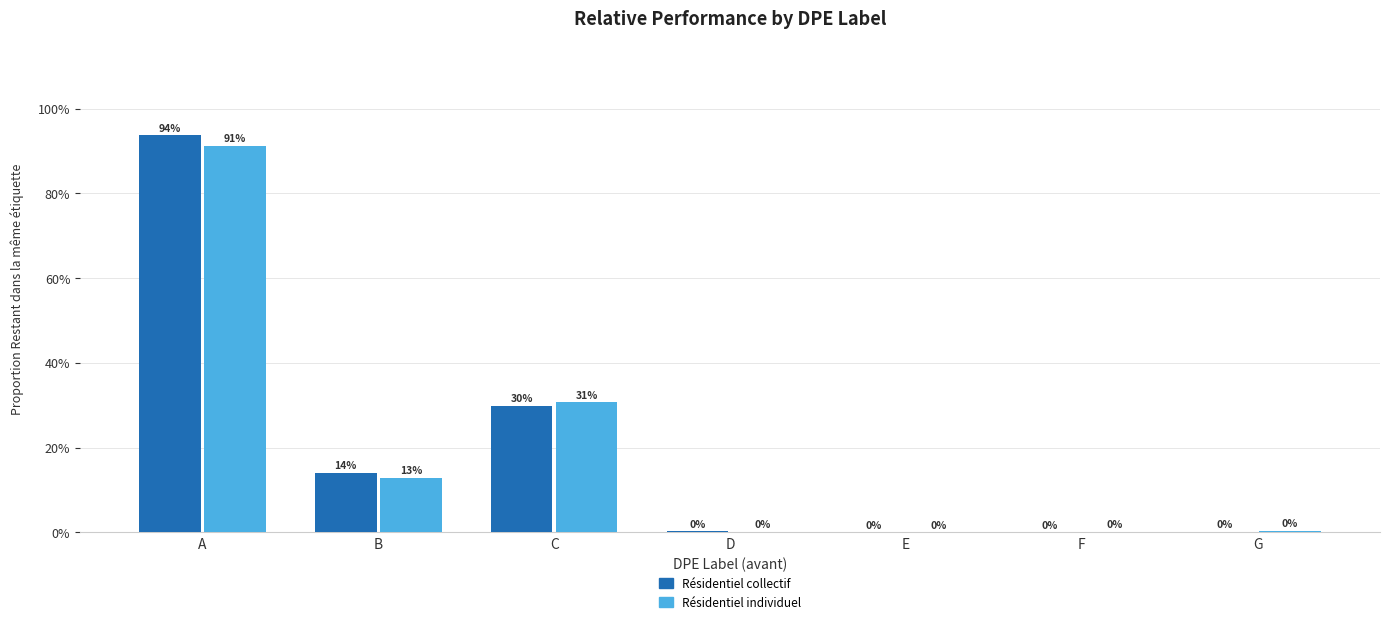

At B, list the series in order from largest to smallest.

Résidentiel collectif, Résidentiel individuel